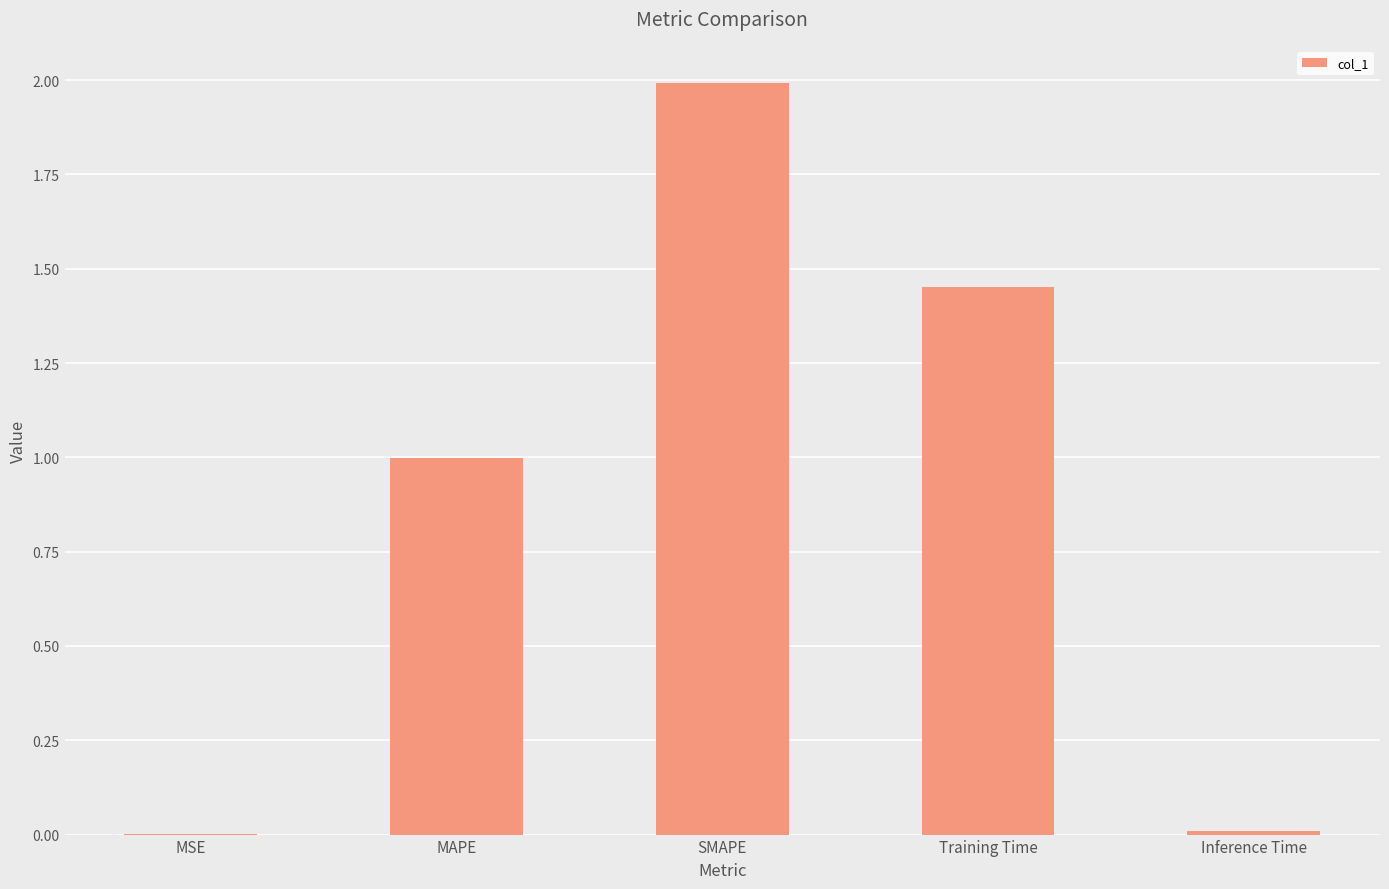

What is the sum of all values?

4.5